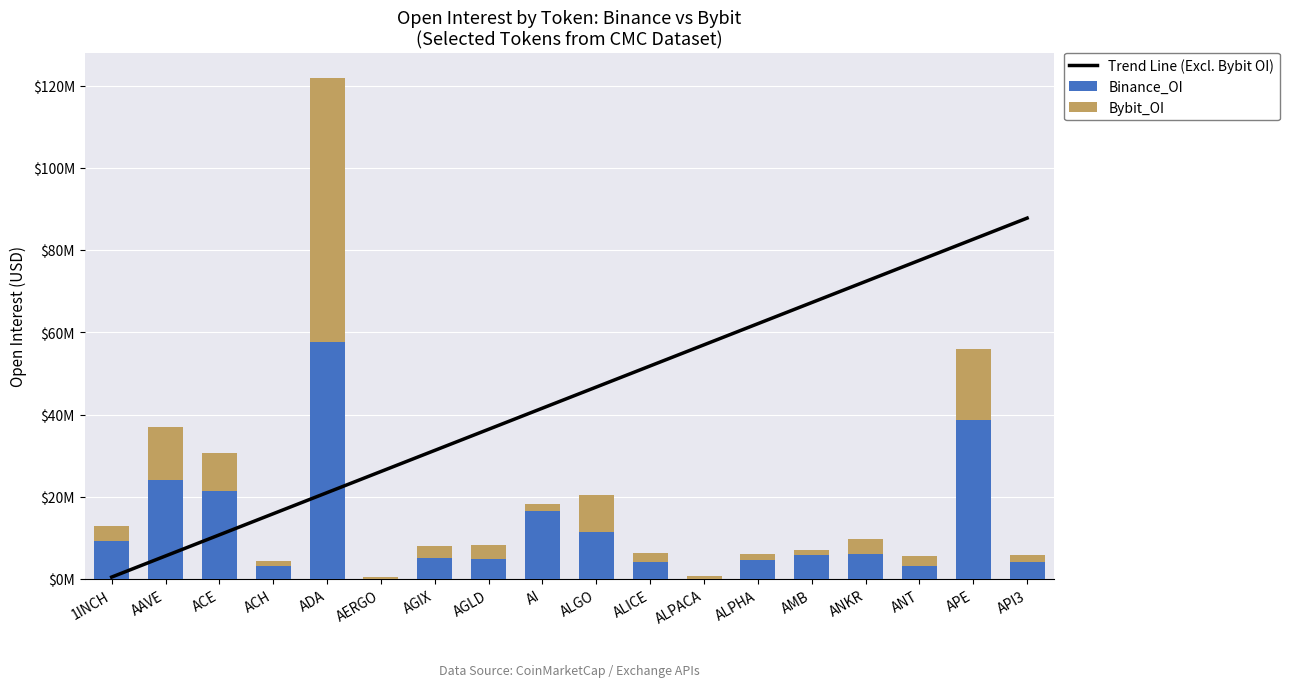

What is the label of the 18th bar from the left?

API3